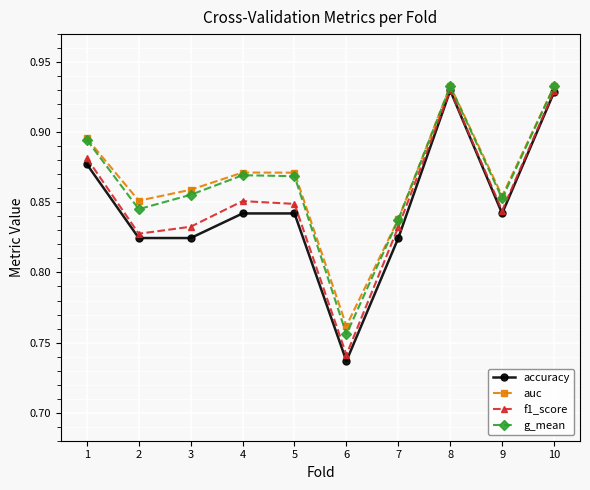

At how many categories does at least one series exceed 0?

10